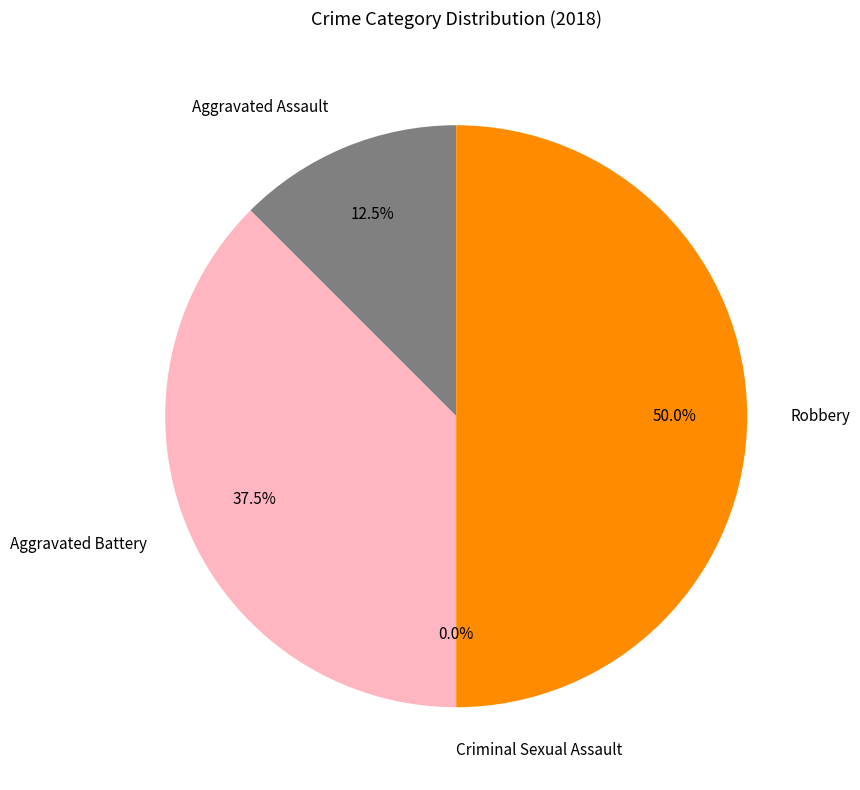

To the nearest percent, what is the average slice percentage?

25%